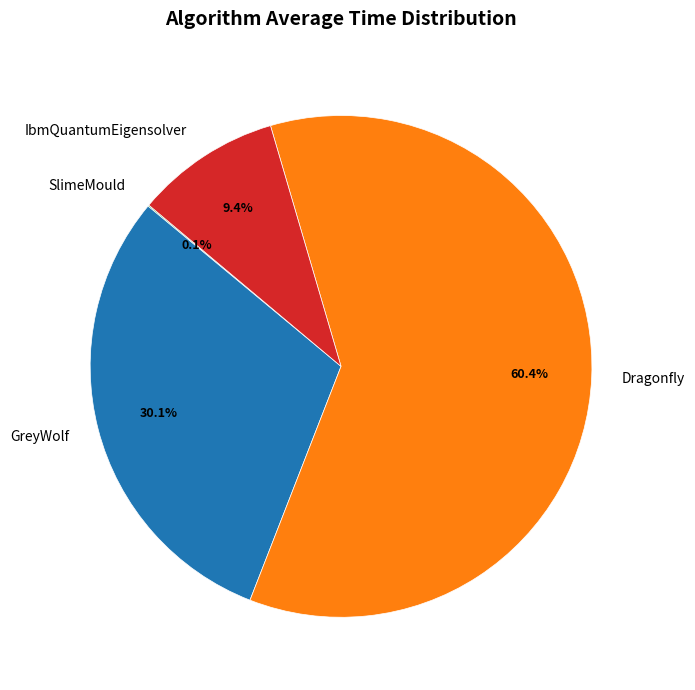

To the nearest percent, what is the average slice percentage?

25%